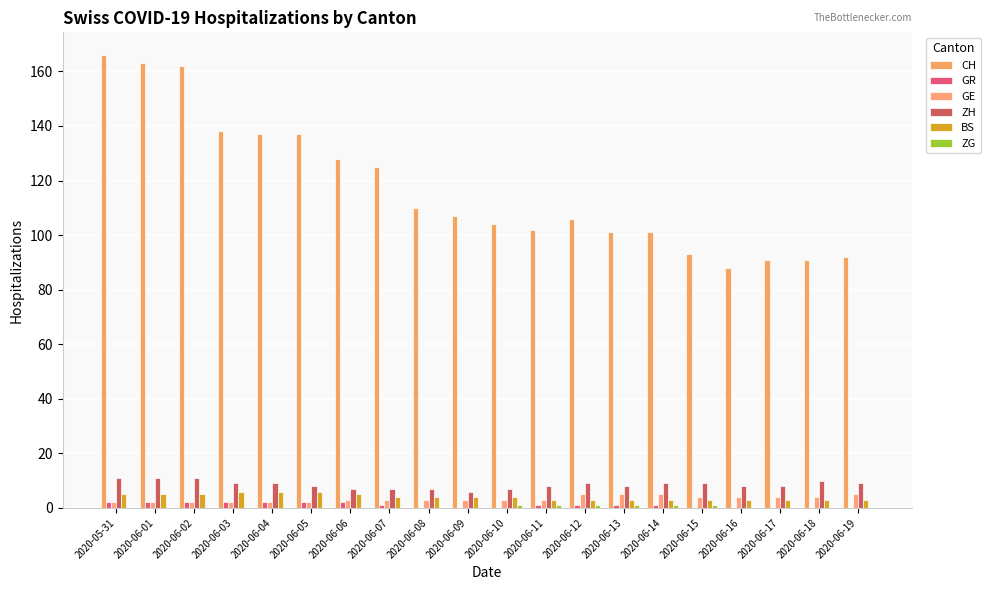

Reading left to right, transcribe all the data shown in this chart.

CH: 166	163	162	138	137	137	128	125	110	107	104	102	106	101	101	93	88	91	91	92
GR: 2	2	2	2	2	2	2	1	0	0	0	1	1	1	1	0	0	0	0	0
GE: 2	2	2	2	2	2	3	3	3	3	3	3	5	5	5	4	4	4	4	5
ZH: 11	11	11	9	9	8	7	7	7	6	7	8	9	8	9	9	8	8	10	9
BS: 5	5	5	6	6	6	5	4	4	4	4	3	3	3	3	3	3	3	3	3
ZG: 0	0	0	0	0	0	0	0	0	0	1	1	1	1	1	1	0	0	0	0